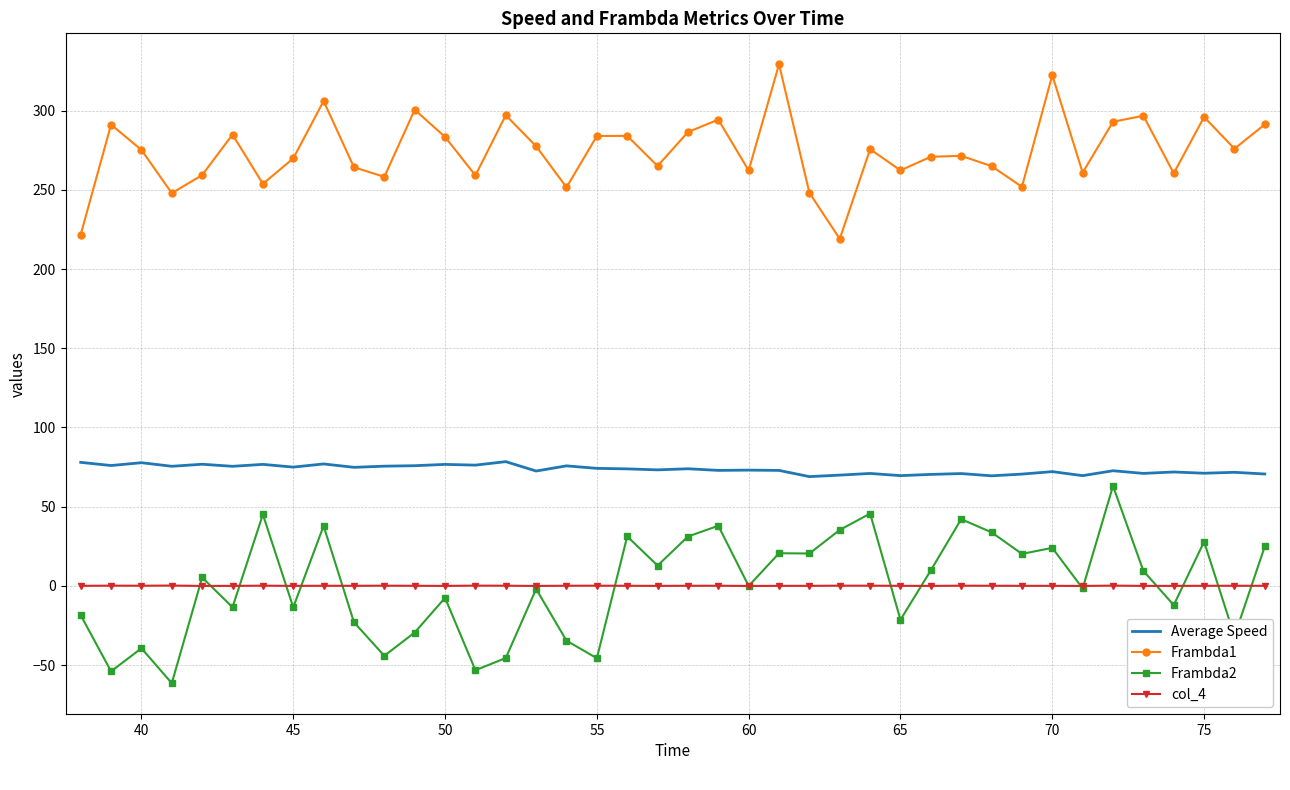

True or false: Average Speed and Frambda2 intersect in this chart.

False